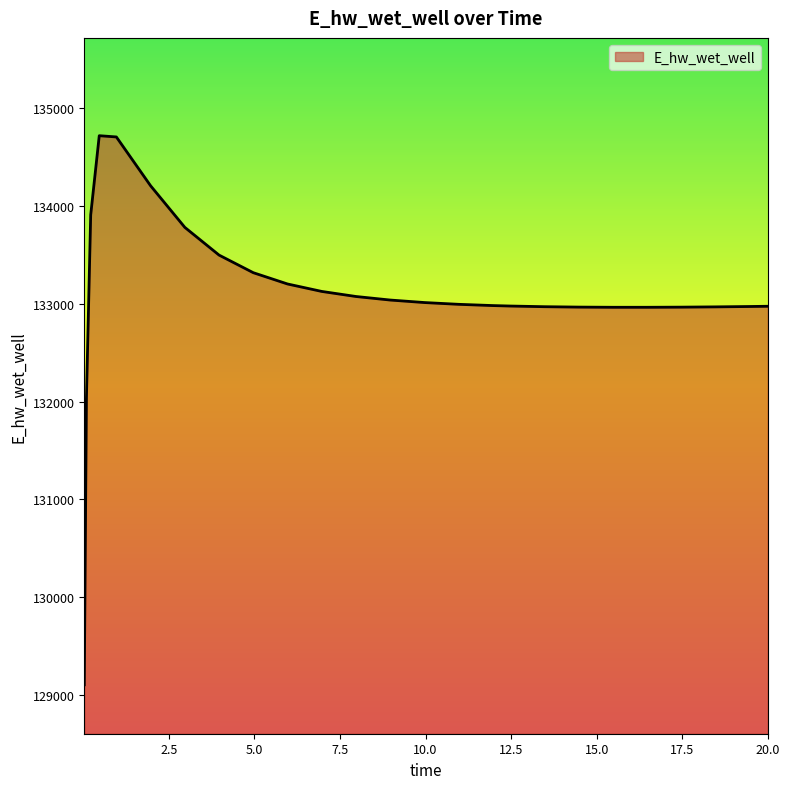

What is the minimum value shown in the chart?

129103.8